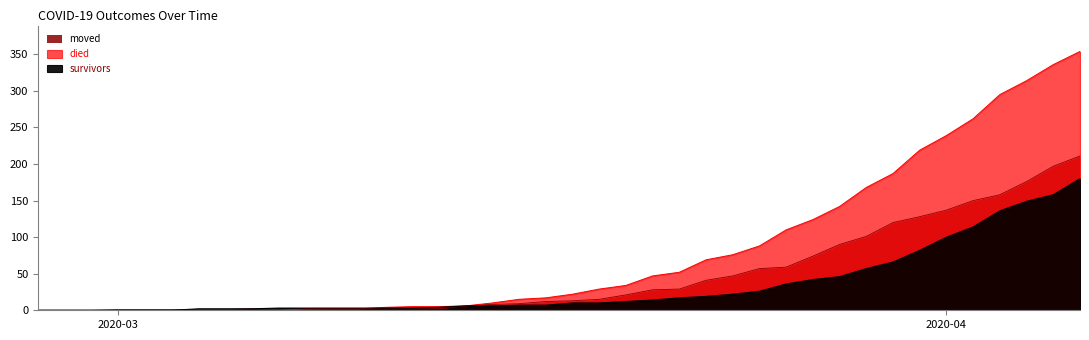

How many series are shown in this chart?

3